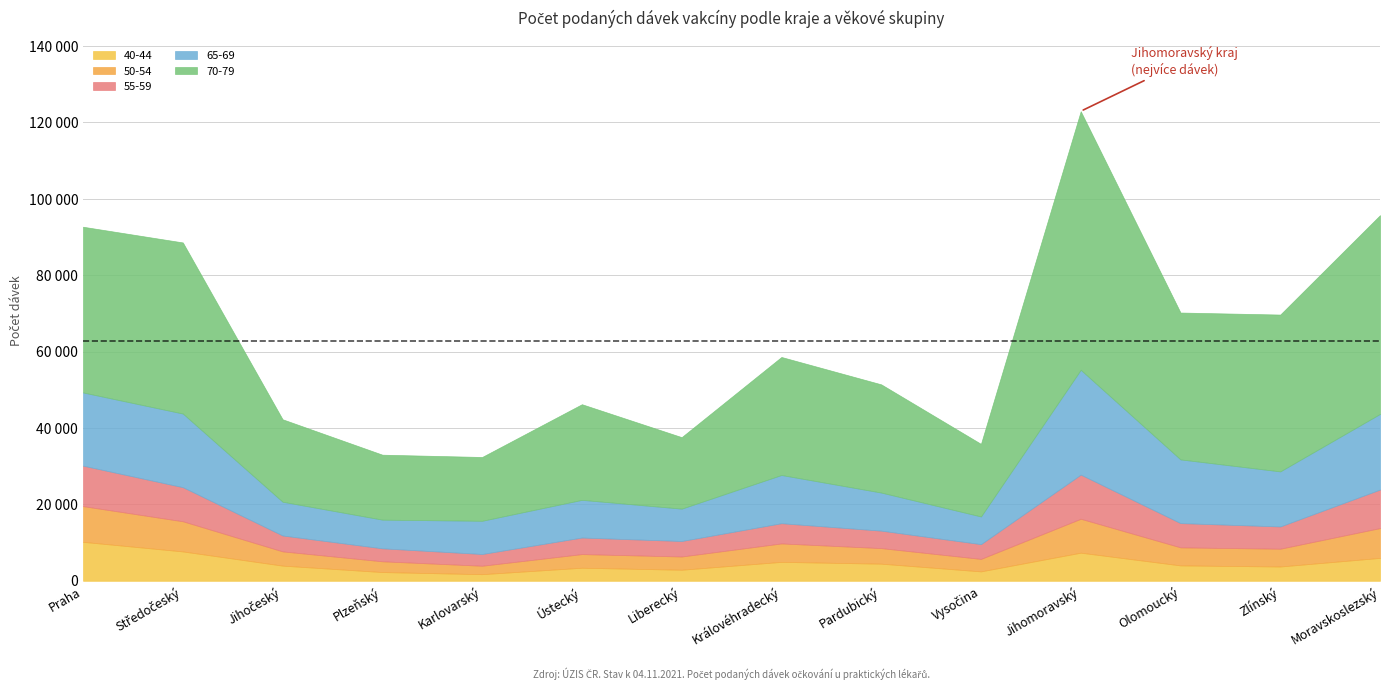

True or false: 50-54 has more than 1 interior local peaks.

True